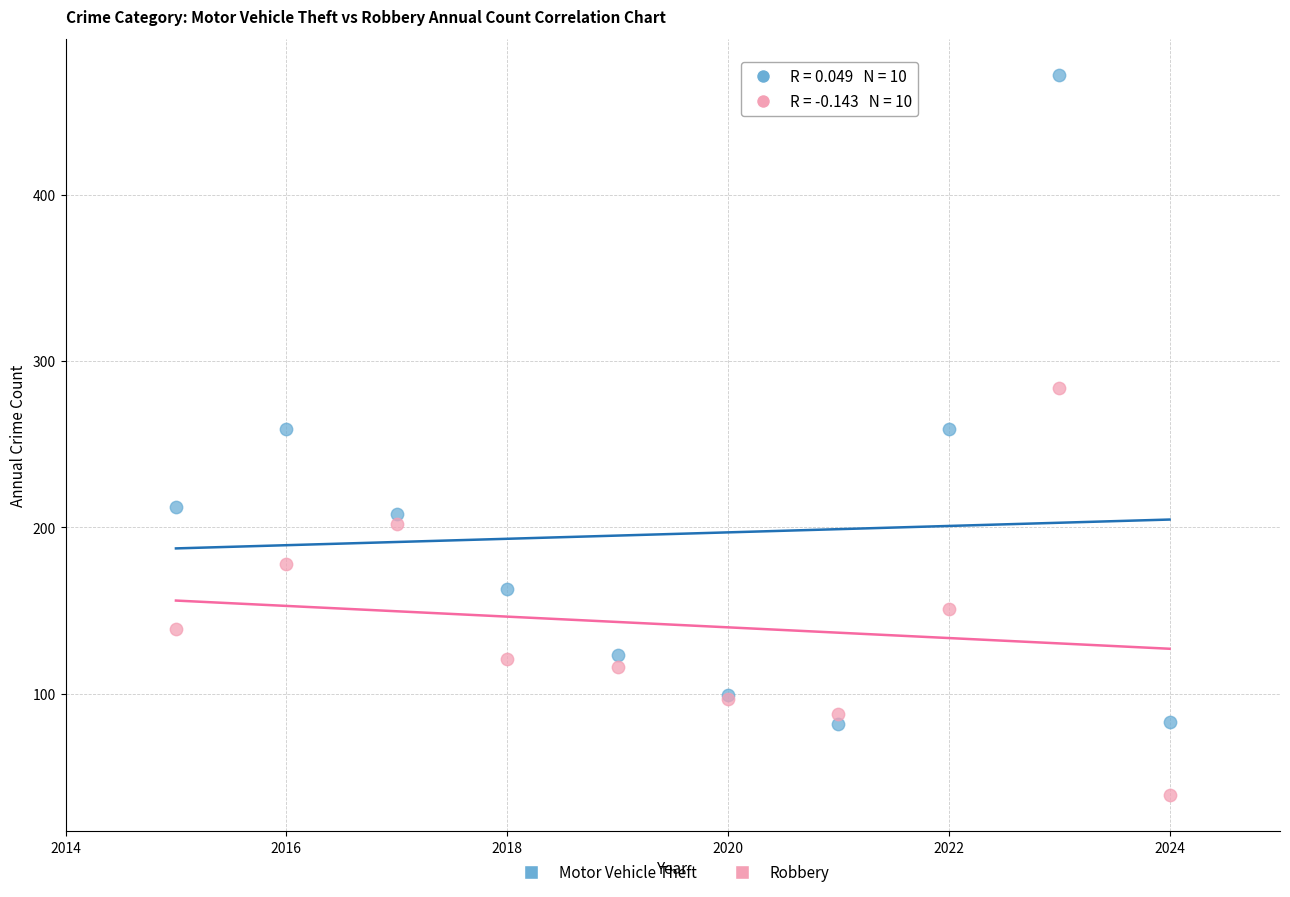

What are all the series names shown in the legend?

Motor Vehicle Theft, Robbery